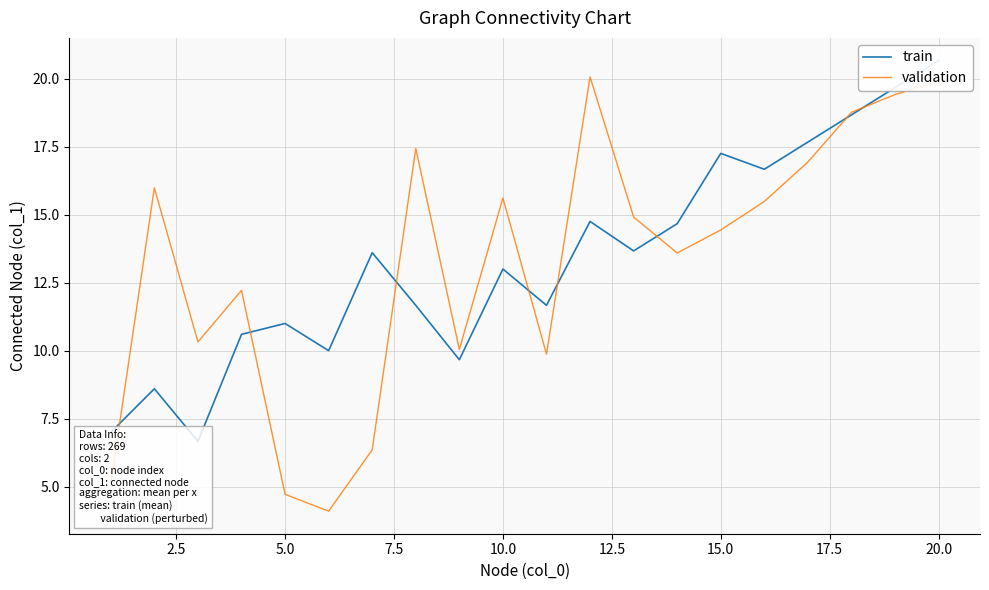

True or false: train has more than 0 points higher than both neighbors.

True